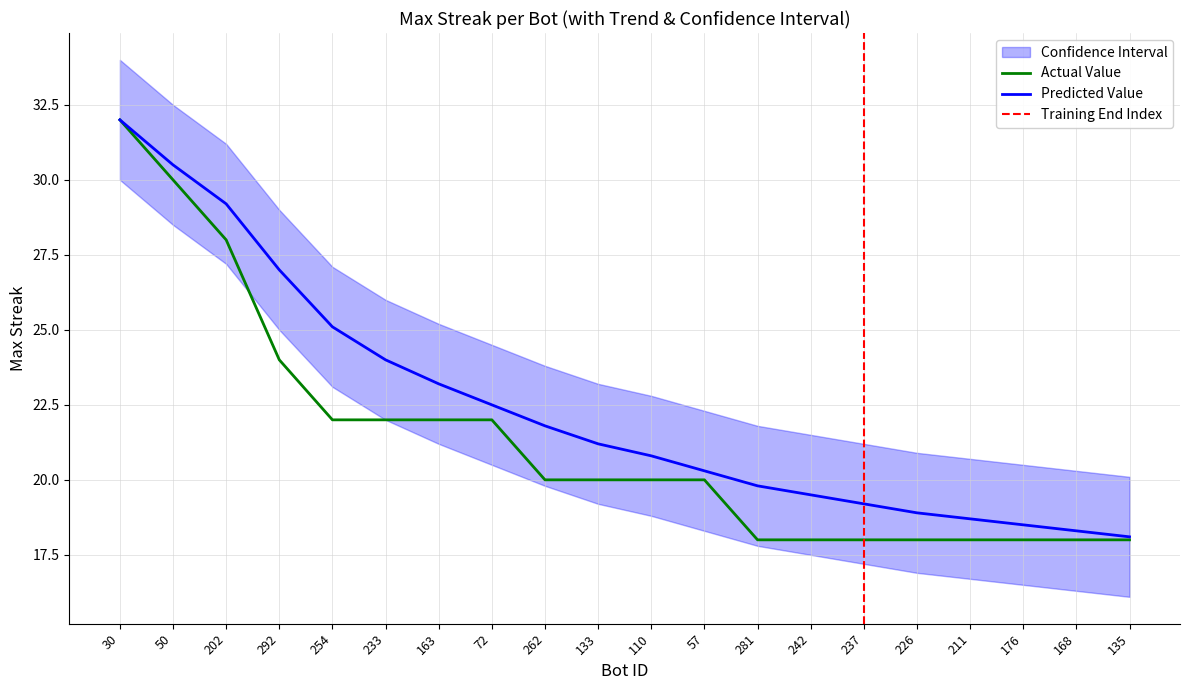

What is the label of the 11th point from the left?

110